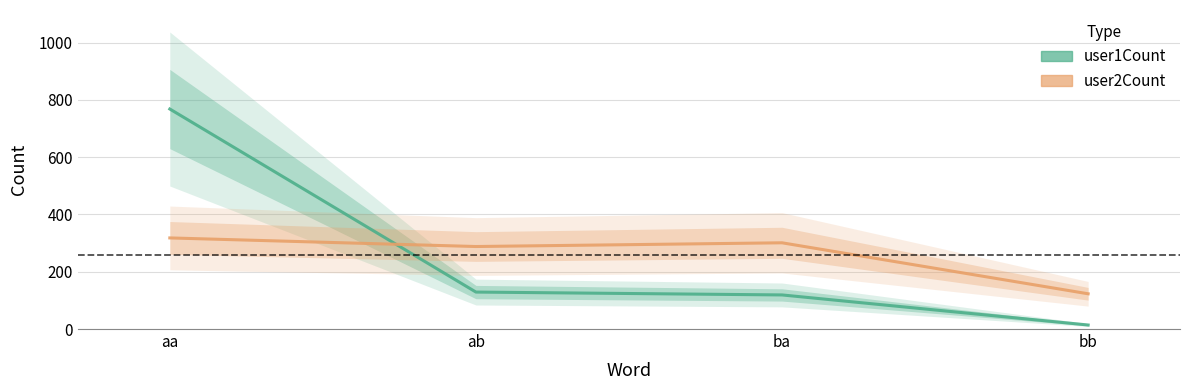

What are all the series names shown in the legend?

user1Count, user2Count